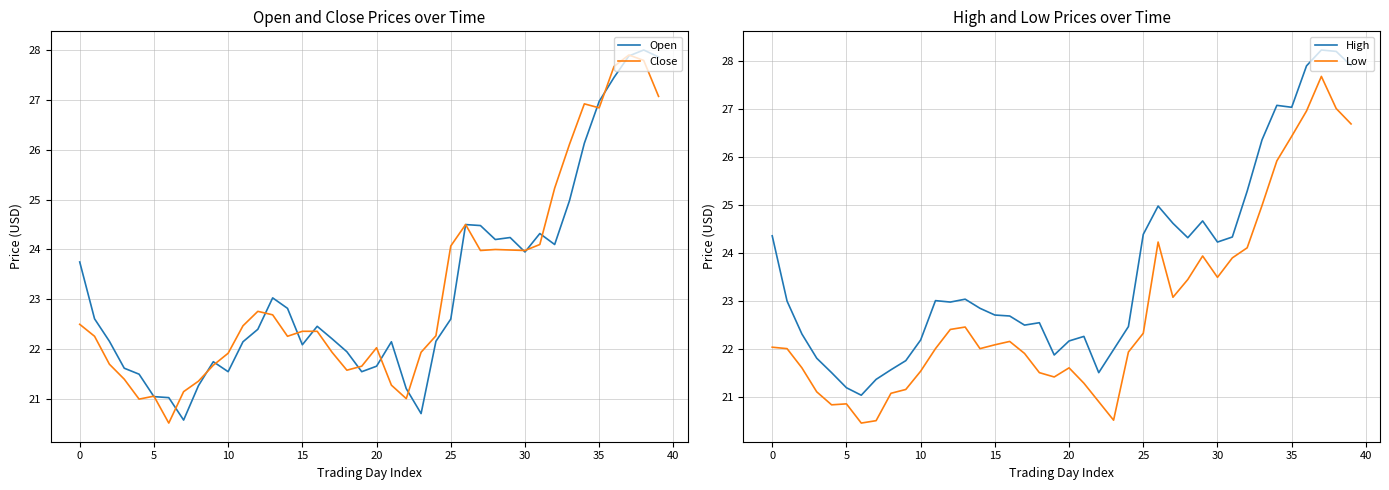

What is the average value of the Close series?

23.2